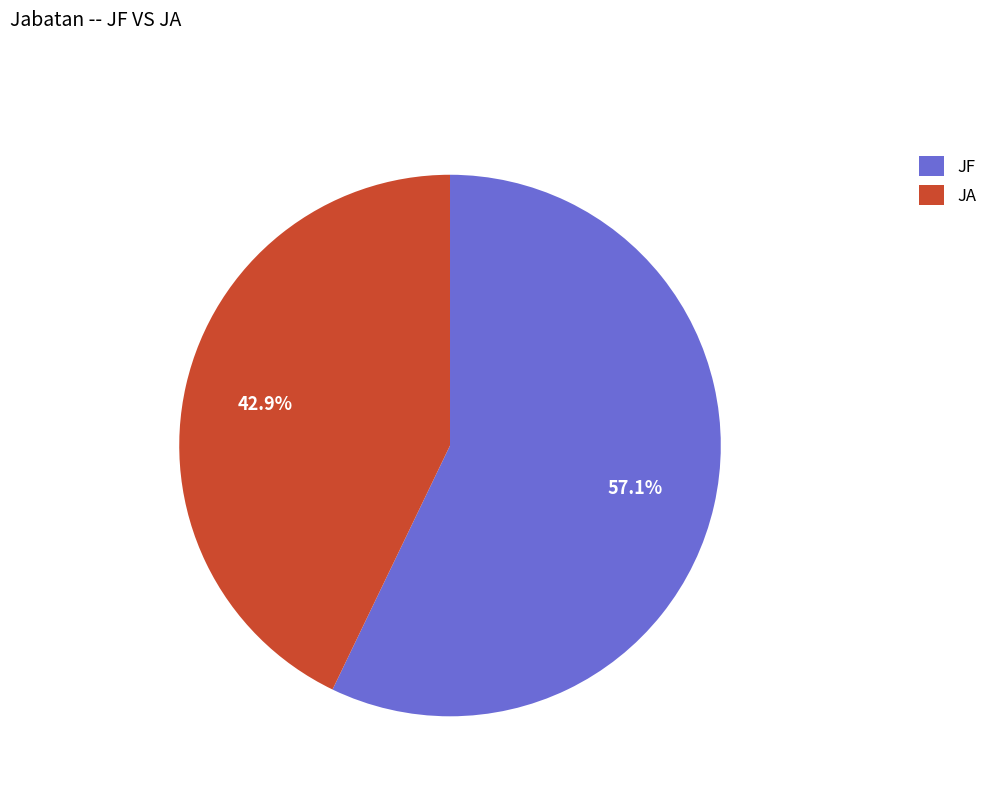

The JA slice represents 43% of the pie. True or false?

True